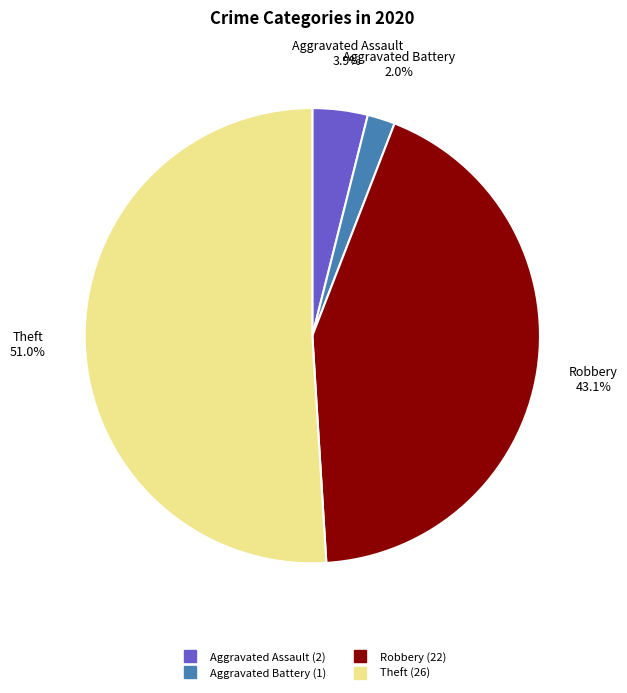

To the nearest percent, what is the difference between the Theft and Aggravated Assault slice percentages?

47%